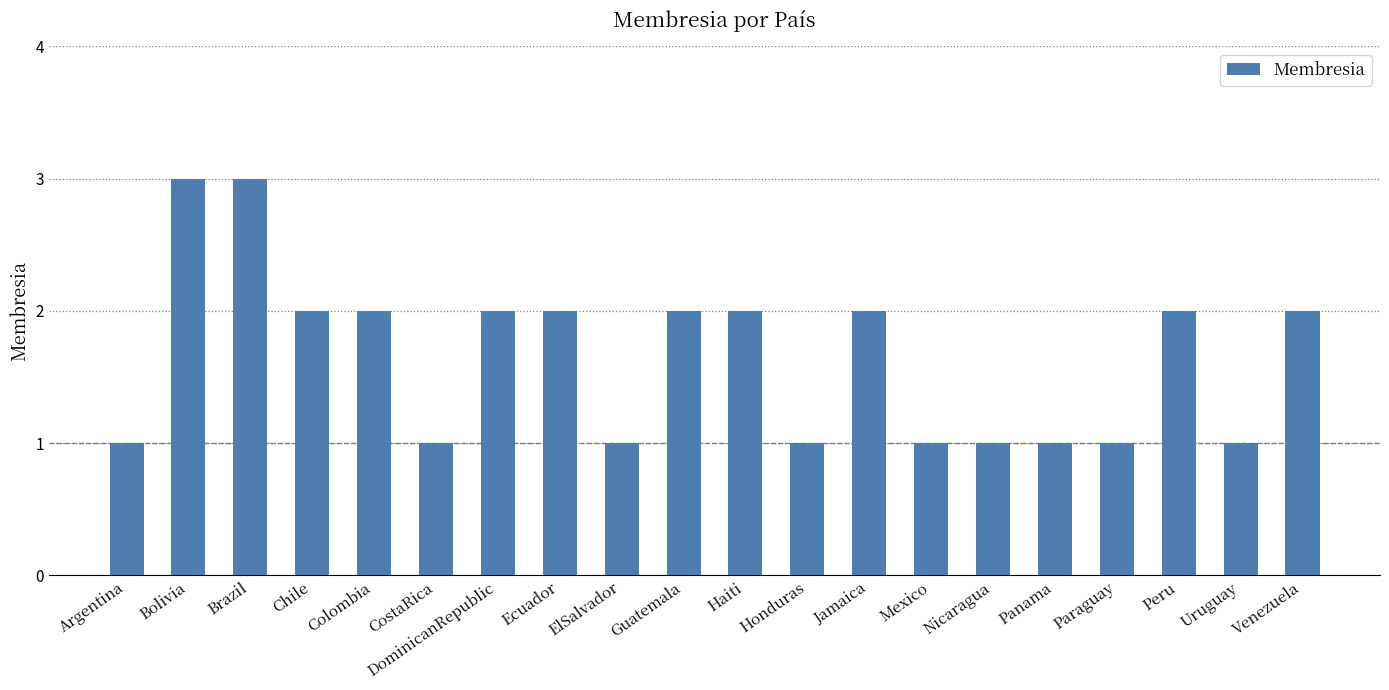

How many values are between 1 and 2?

18